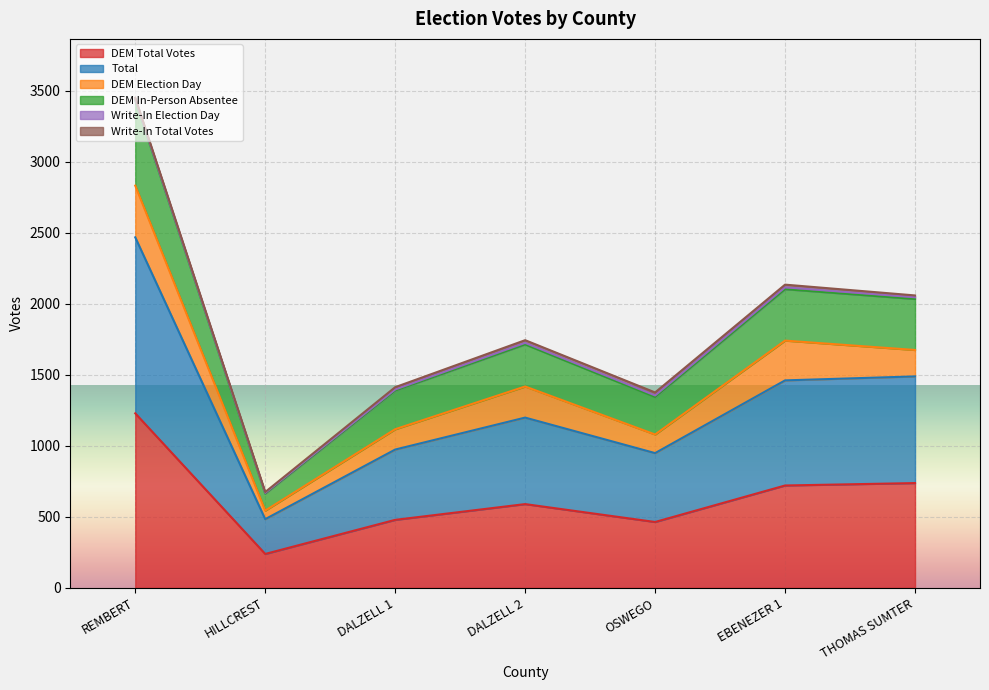

What is the label of the 2nd point from the left?

HILLCREST